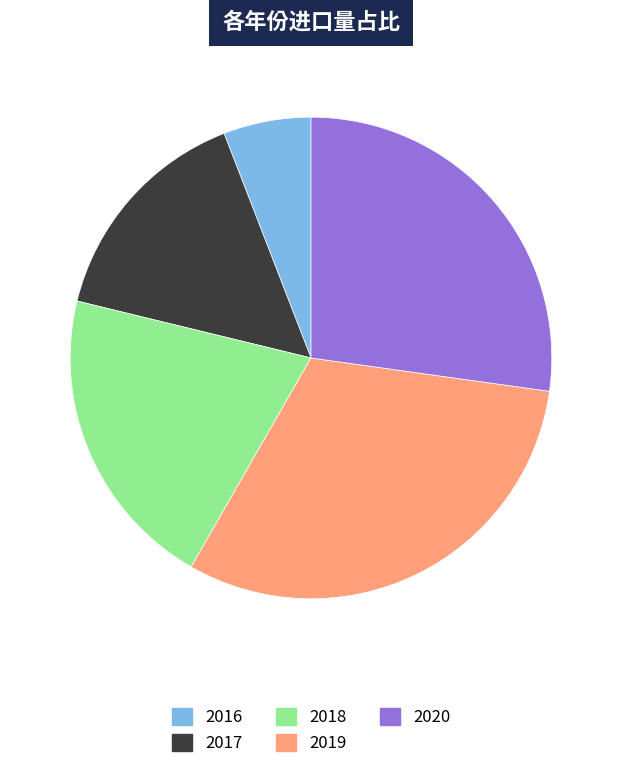

Is there any slice that represents more than half of the pie?

No